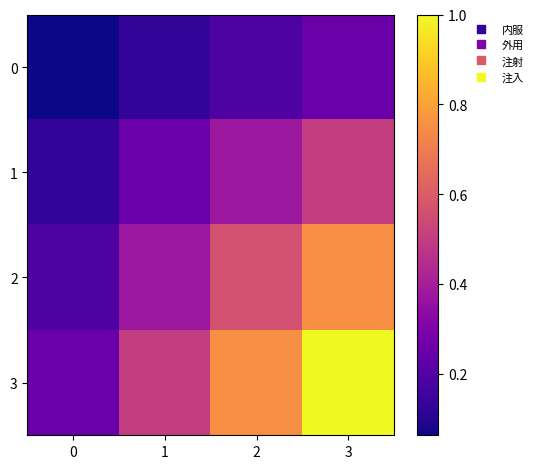

Rank the series at 1 from lowest to highest value.

0, 1, 2, 3